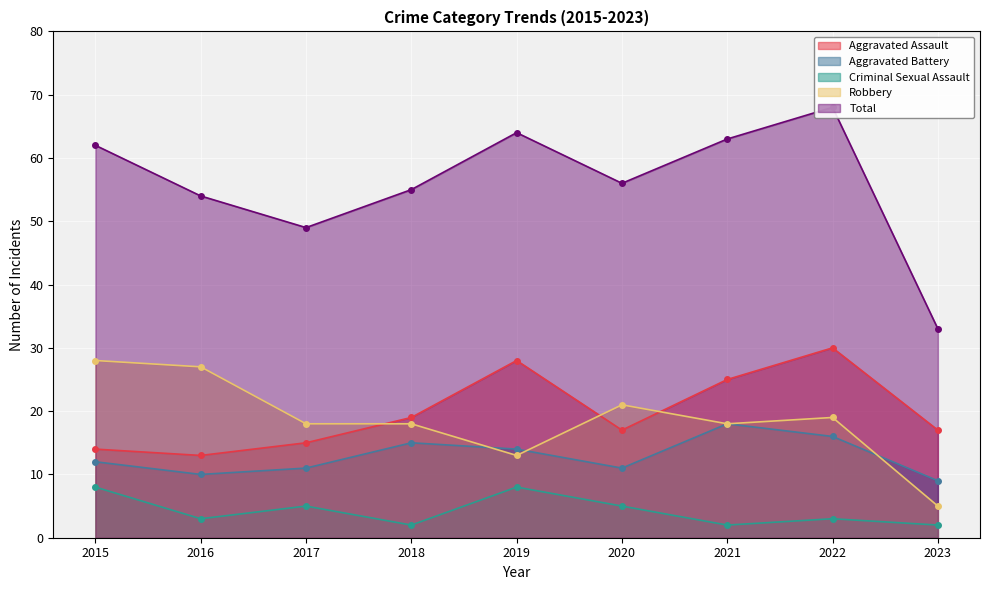

Where is the first local maximum for Criminal Sexual Assault?

2017